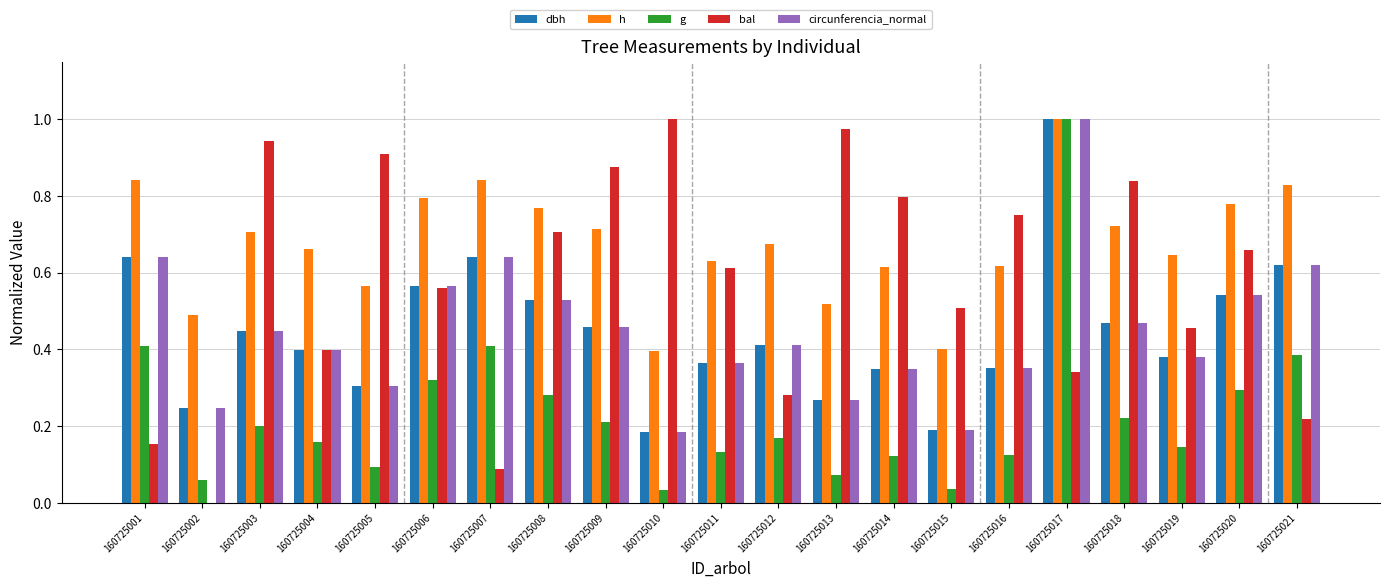

Which series changed the most between 160725007 and 160725021?

bal